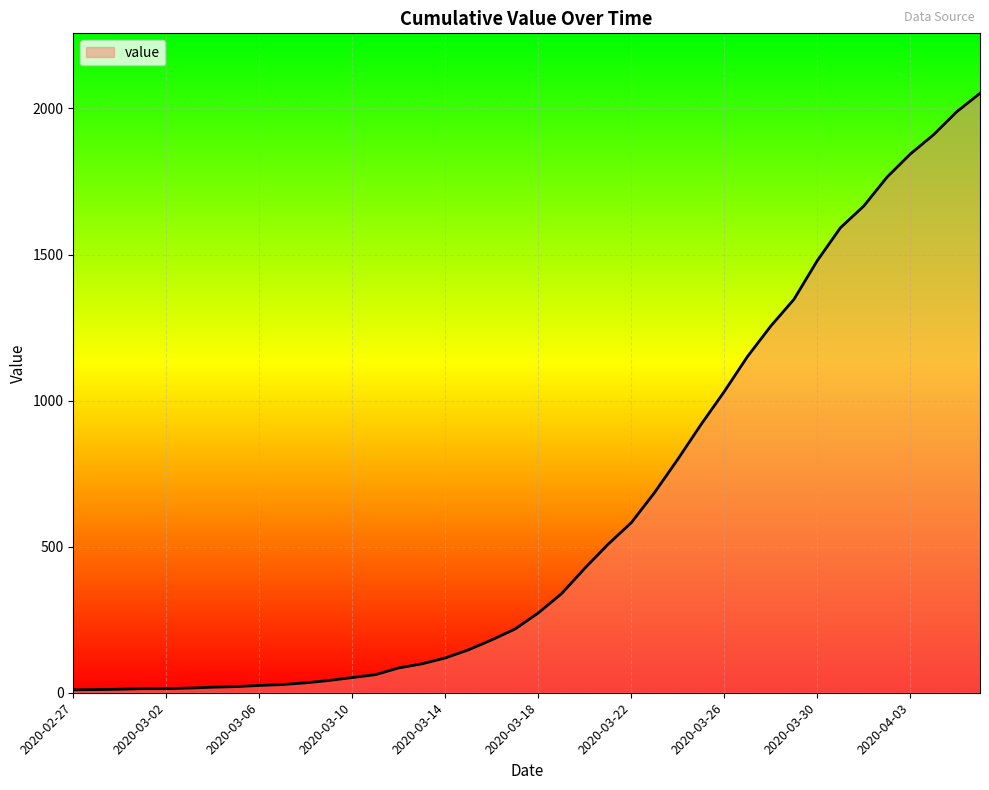

Does the chart display data point markers on the line(s)?

No